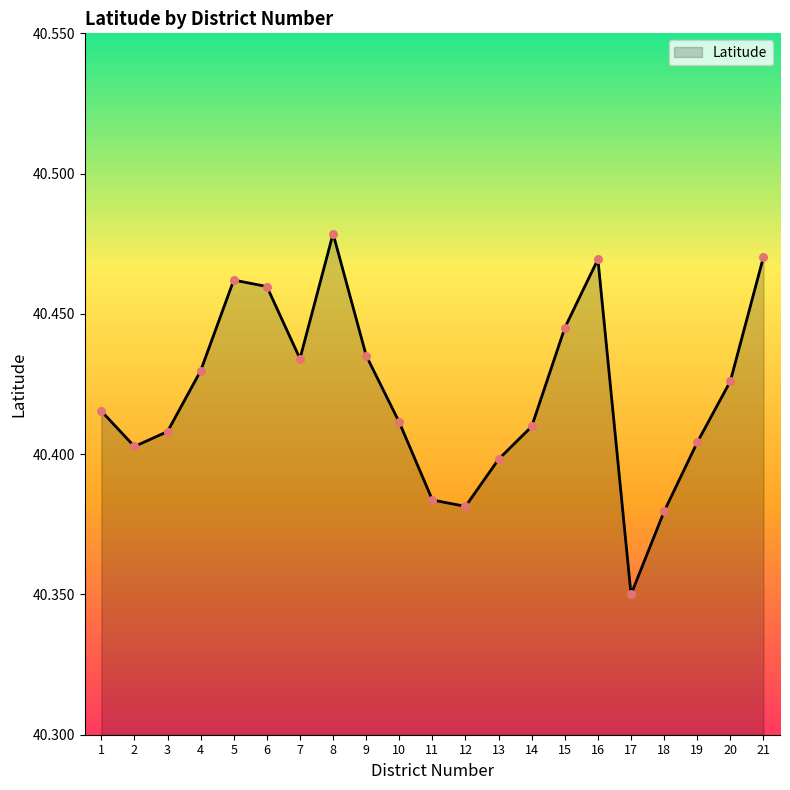

What is the ratio of the value at 14 to the value at 16?

1.0